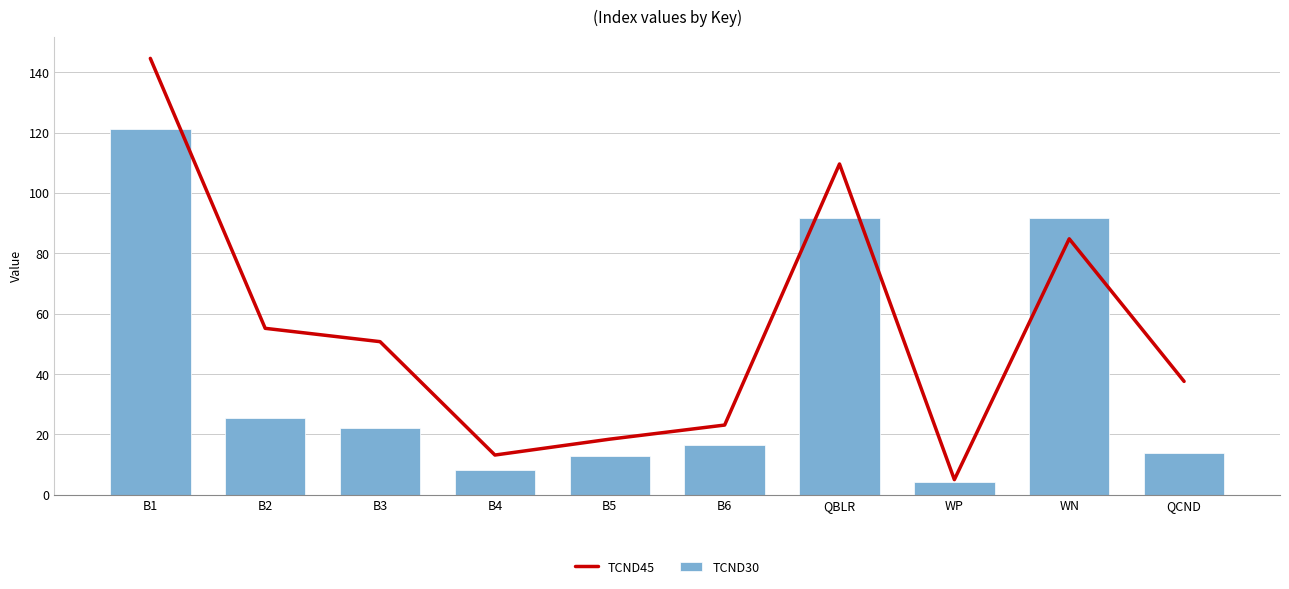

The TCND45 series shows 144.6 at B1. True or false?

True